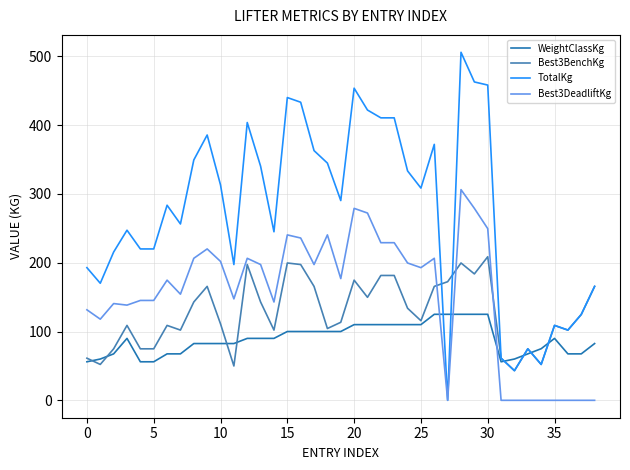

How many lines are shown in the chart?

4